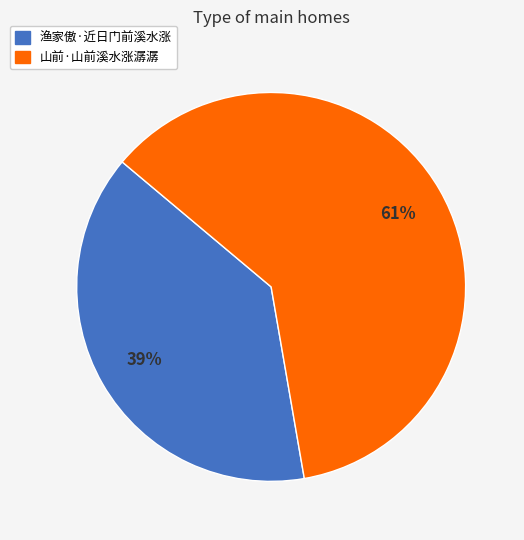

Does 渔家傲·近日门前溪水涨 represent more than half of the total?

No